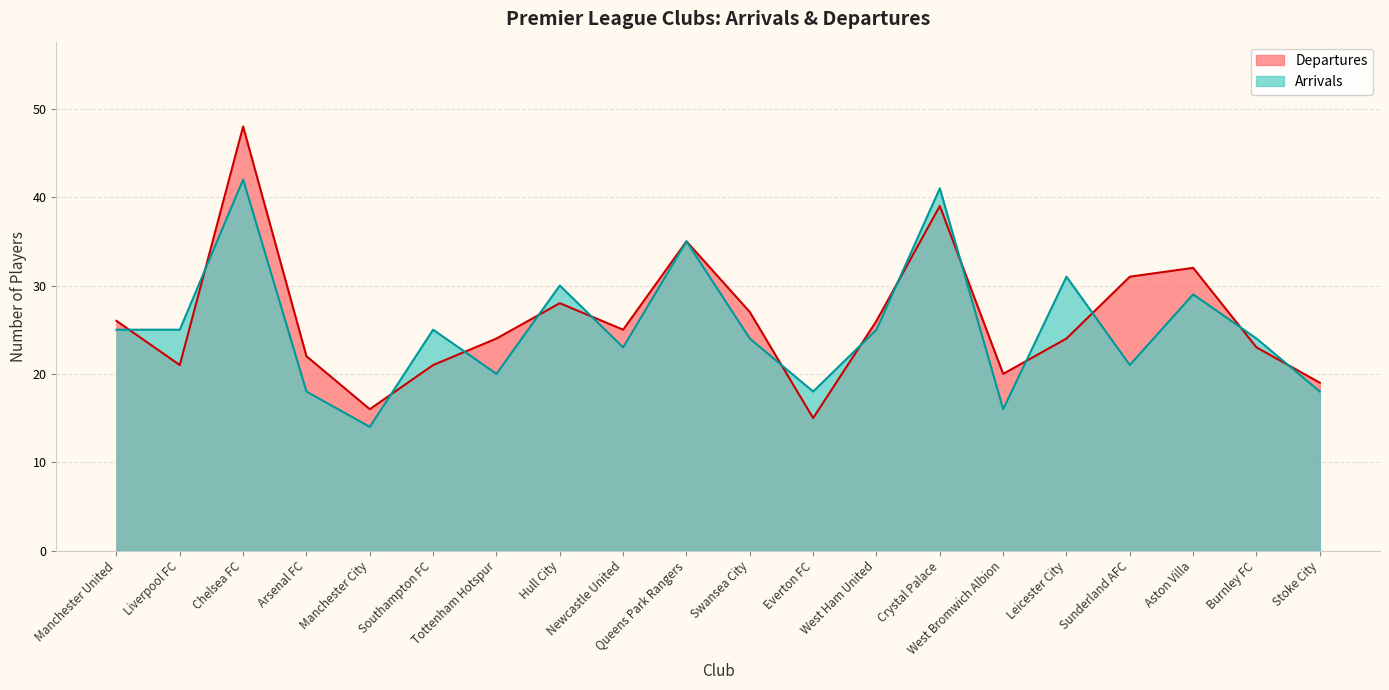

The value of Departures at Stoke City is 7. True or false?

False